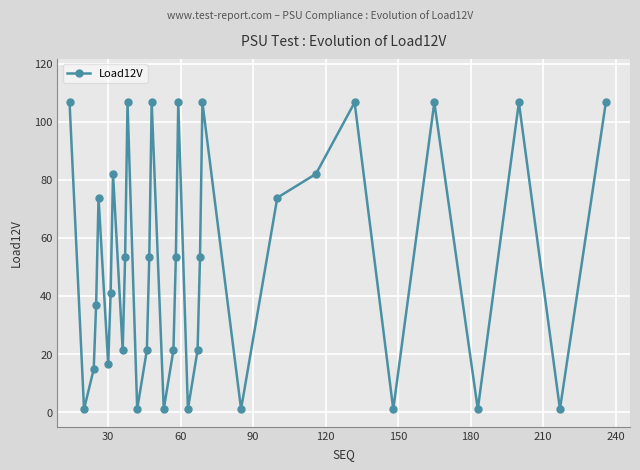

What is the average value?

51.1